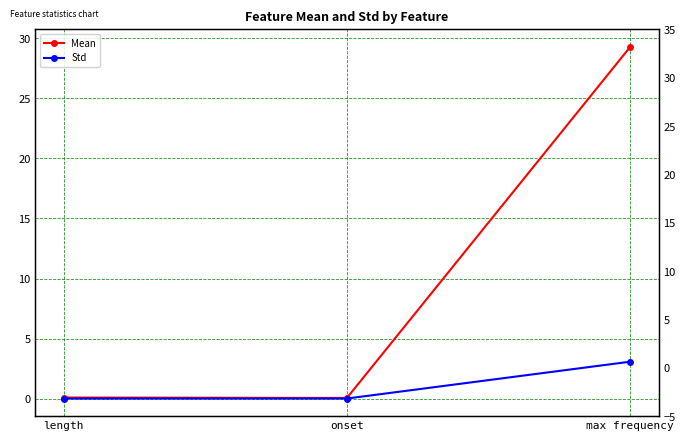

At which category does the chart reach its minimum across all series?

length